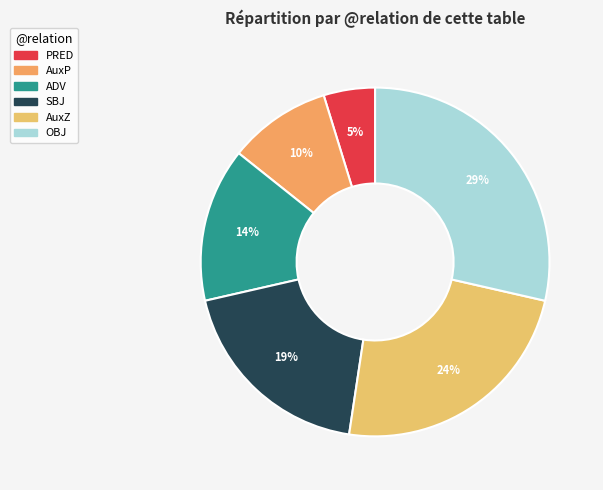

Which category has the biggest portion of the pie?

OBJ